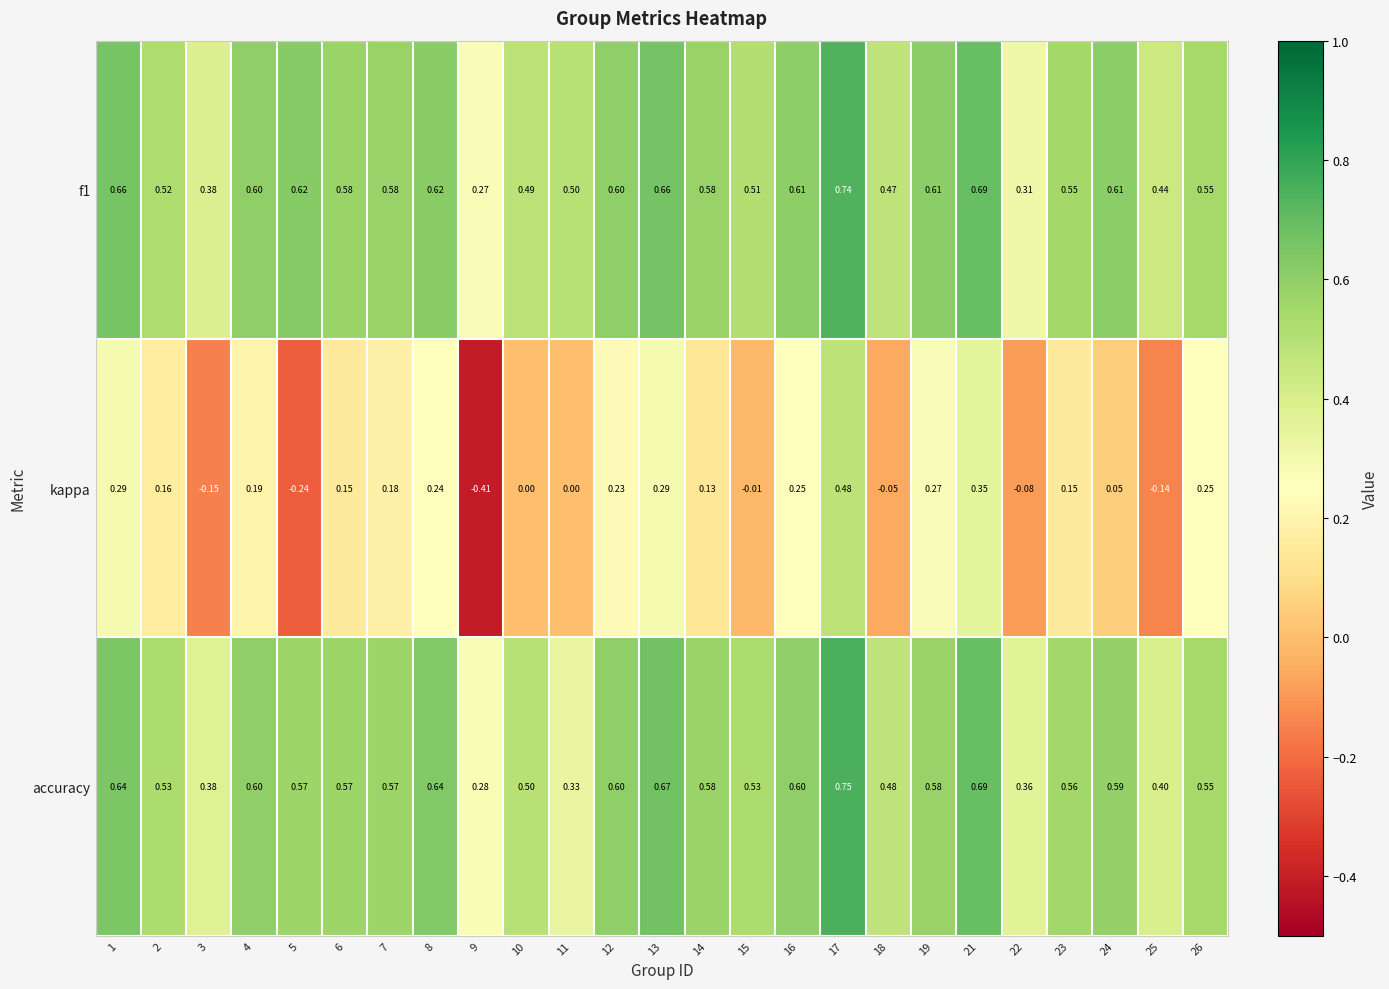

Between 7 and 18, which series saw the biggest shift?

kappa